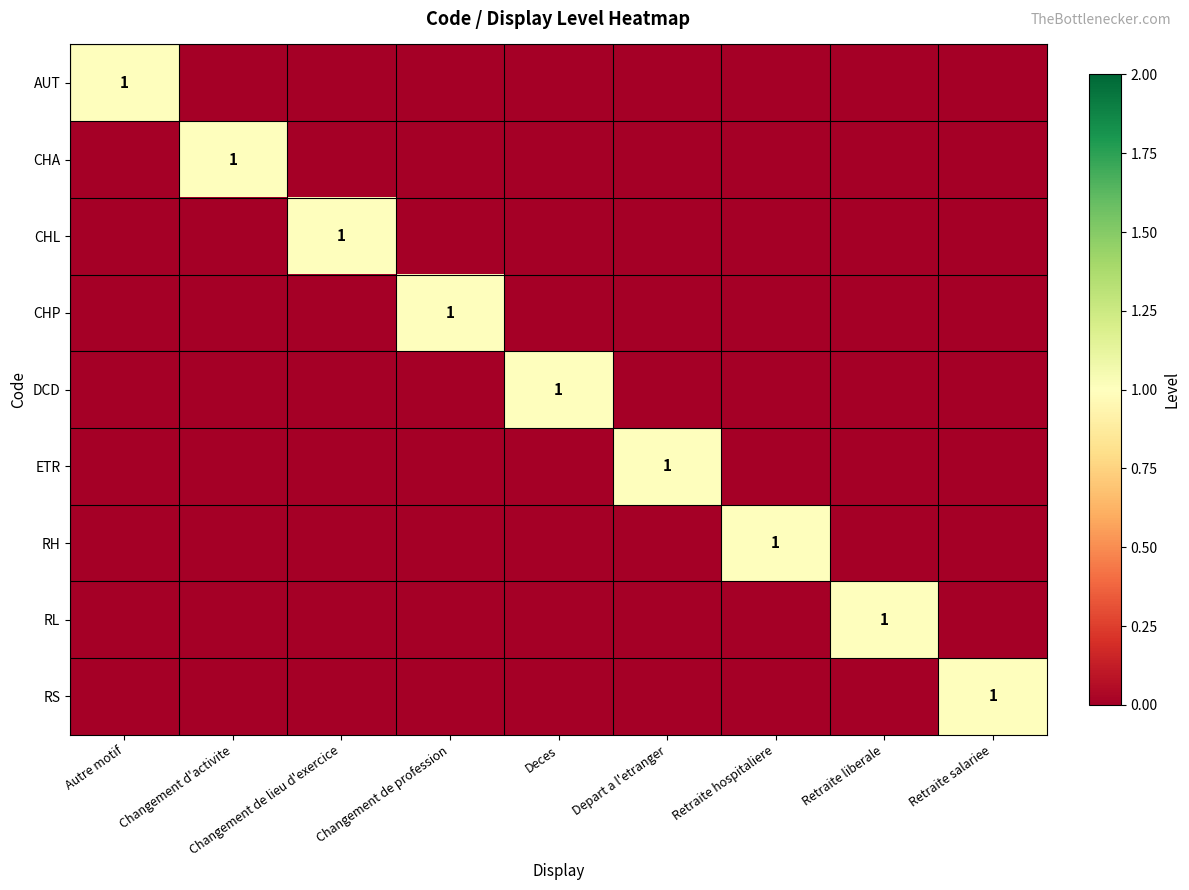

Is it true that CHA equals 1 at Changement d'activite?

True